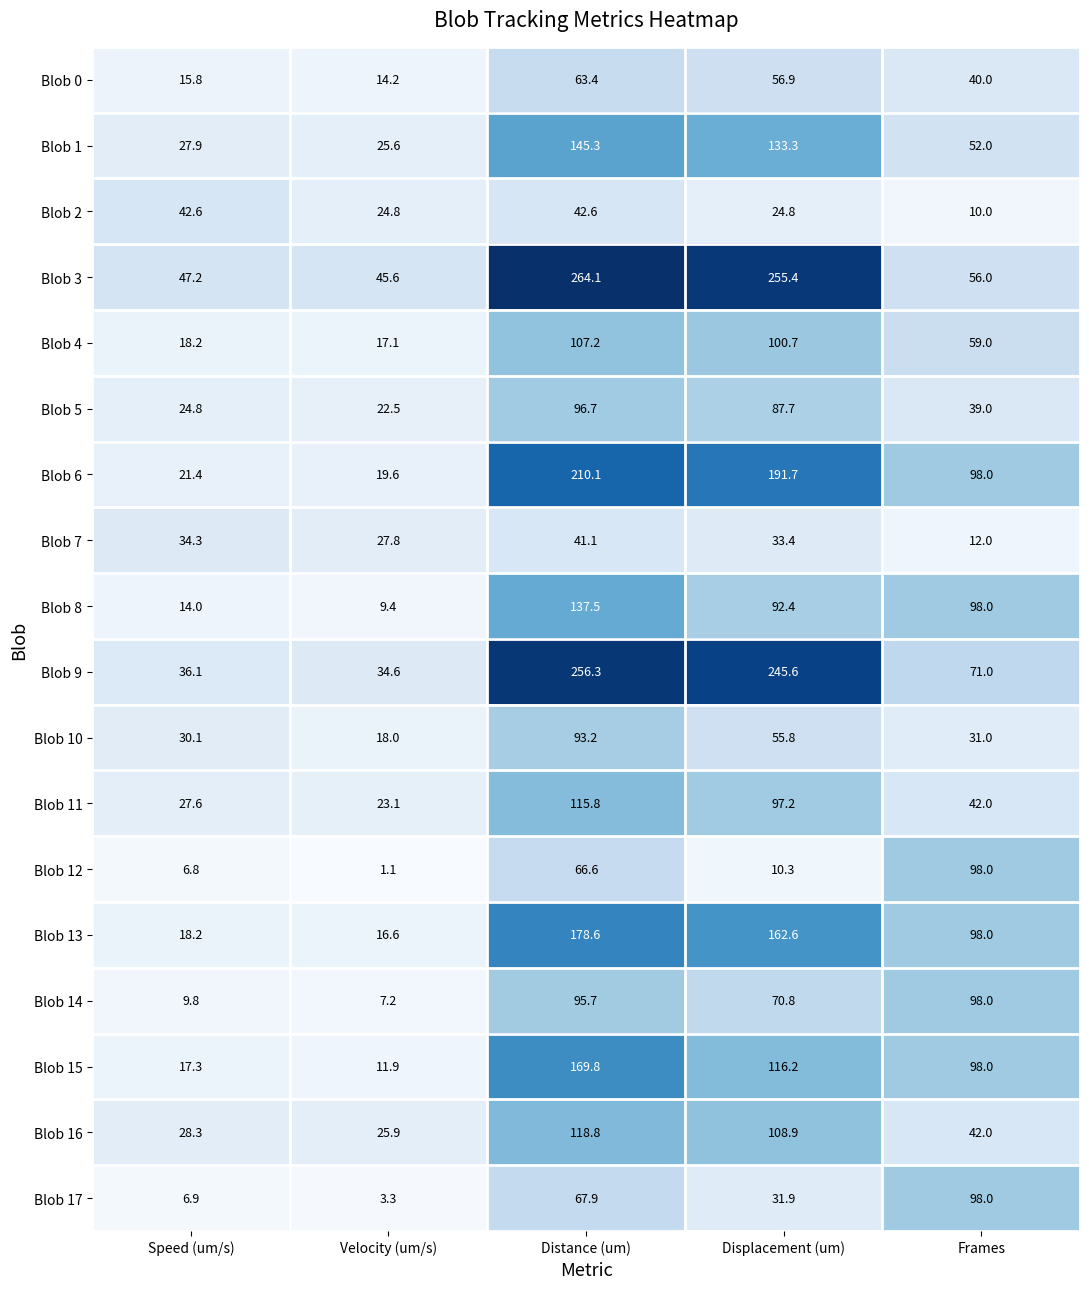

The value of Blob 15 at Frames is 49.4. True or false?

False